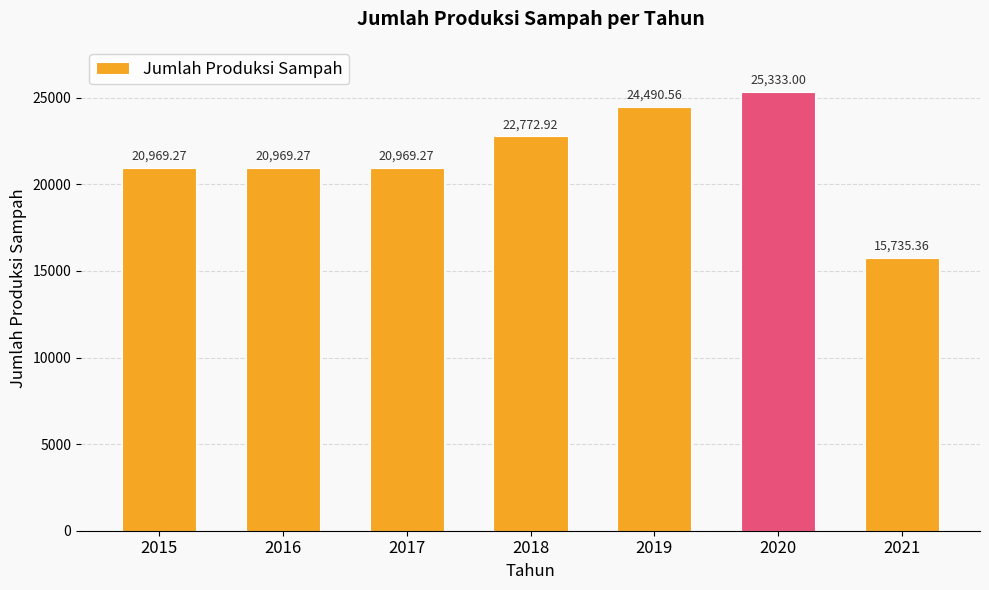

How many data points are less than 20969?

1